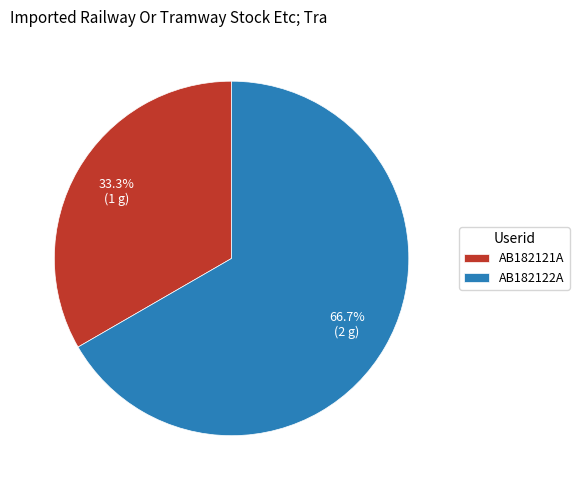

How much of the chart is everything except AB182121A?

66.7%